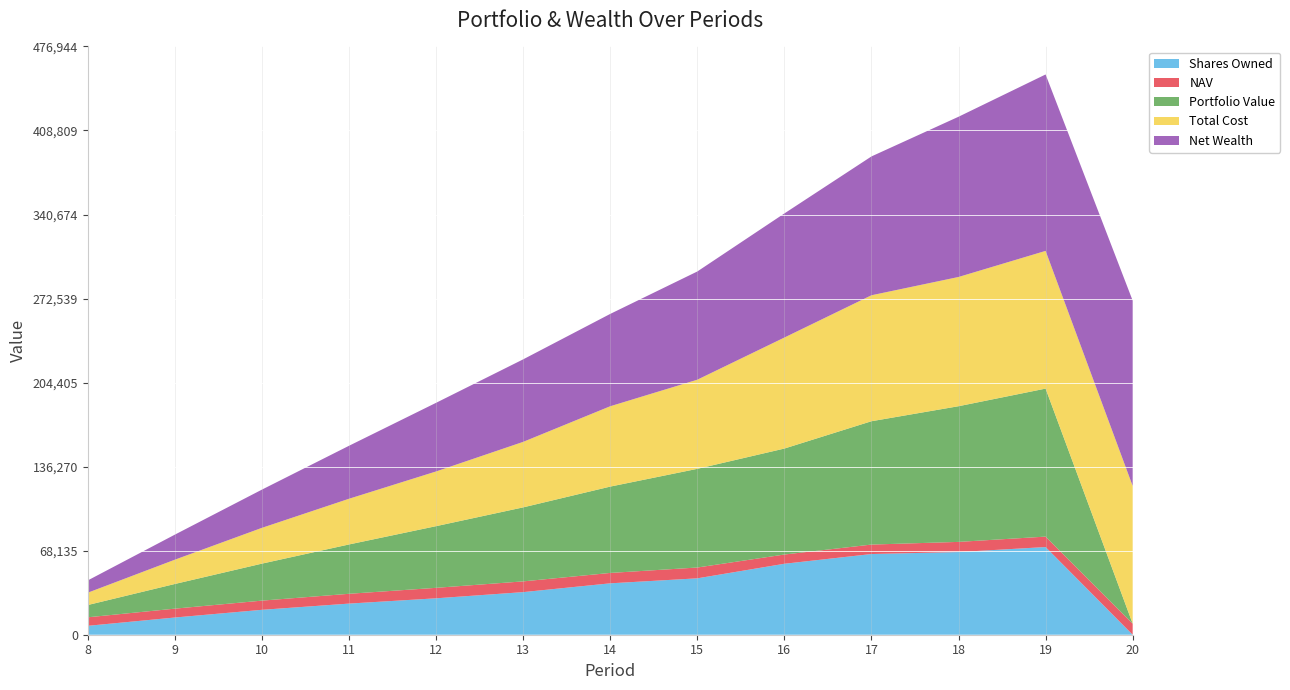

What is the highest value of the Shares Owned series?

71081.2